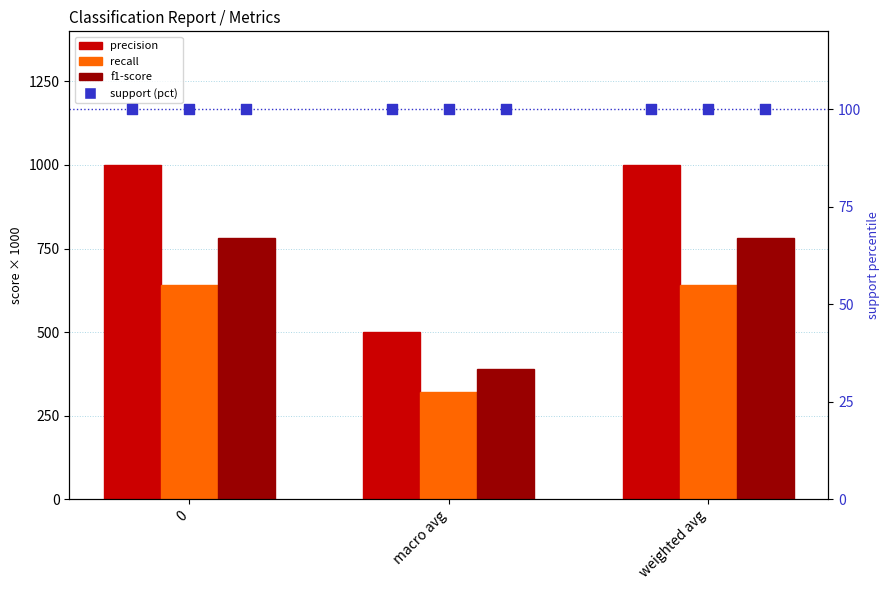

What are all the series names shown in the legend?

precision, recall, f1-score, support (pct)